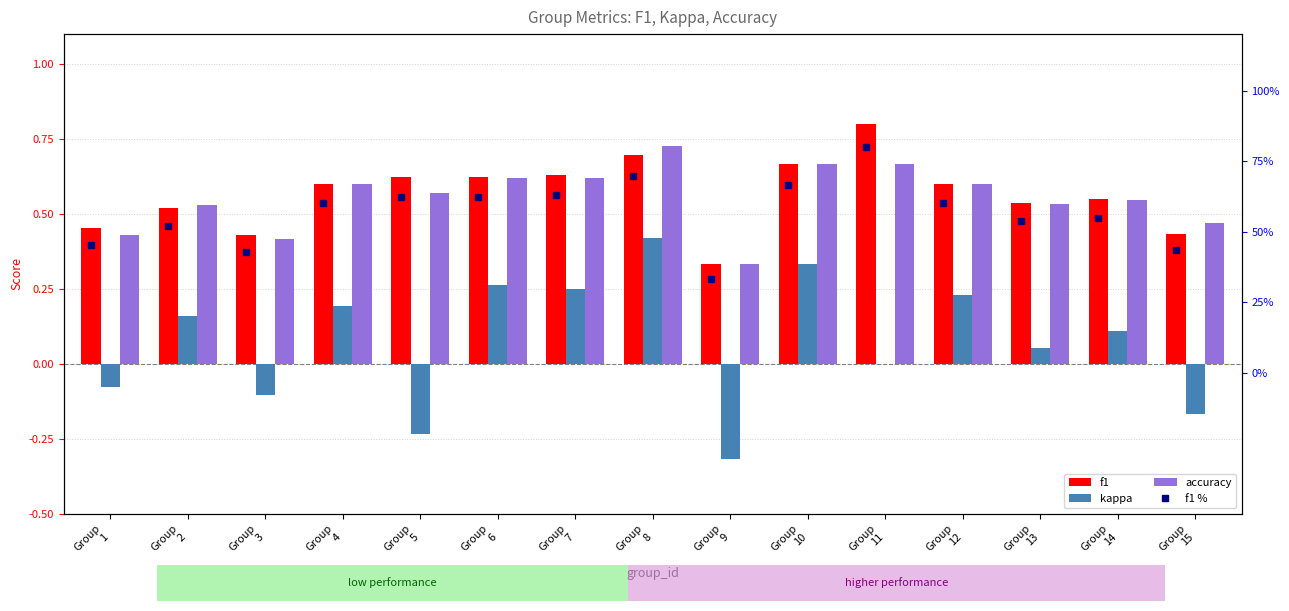

List the labels in order of accuracy value, largest first.

Group
8, Group
10, Group
11, Group
6, Group
7, Group
4, Group
12, Group
5, Group
14, Group
13, Group
2, Group
15, Group
1, Group
3, Group
9